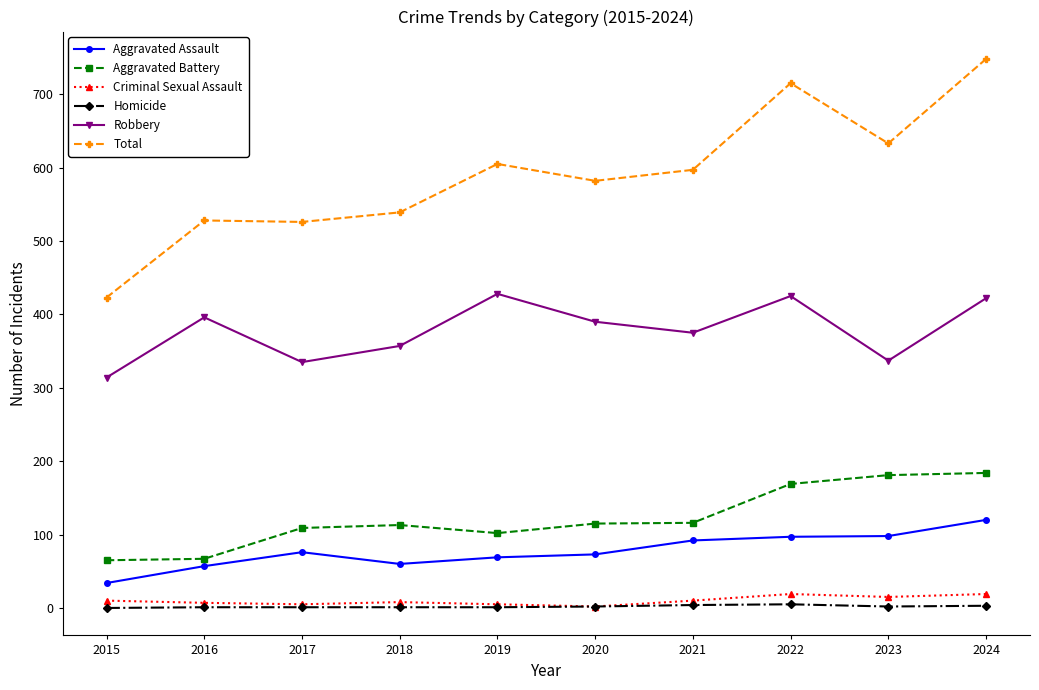

True or false: Total and Homicide intersect in this chart.

False